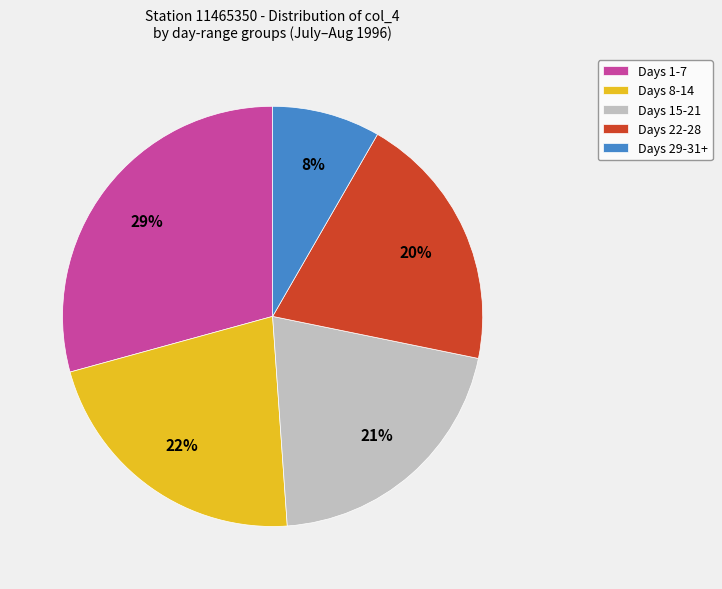

To the nearest percent, what percentage of the pie is Days 22-28?

20%